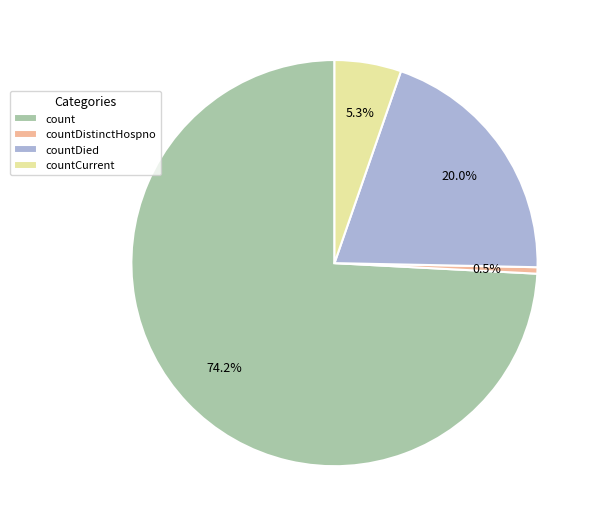

What portion of the pie excludes countDistinctHospno?

99.5%